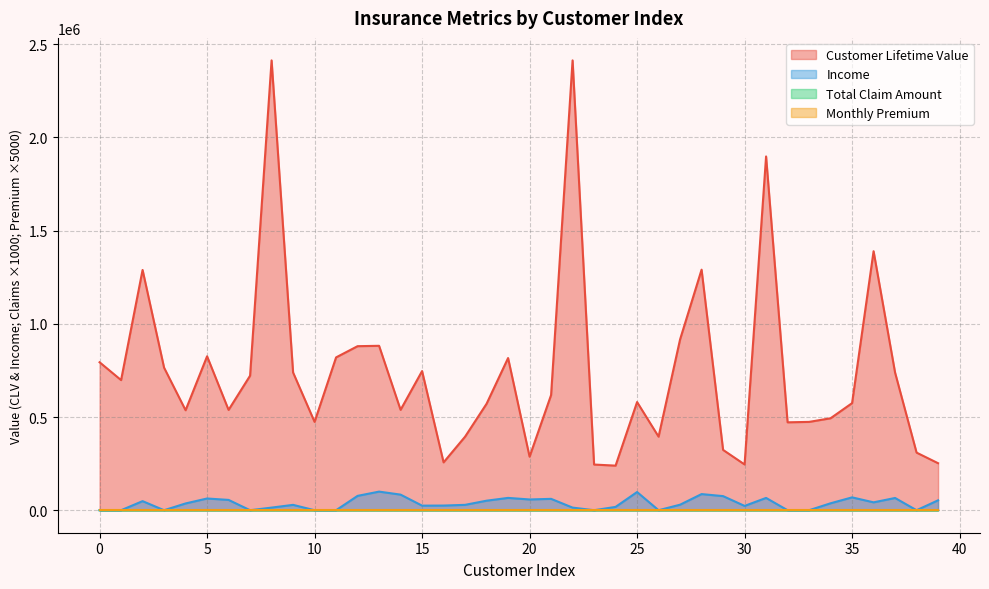

At 0, list the series in order from largest to smallest.

customer_lifetime_value, monthly_premium, total_claim_amount, income